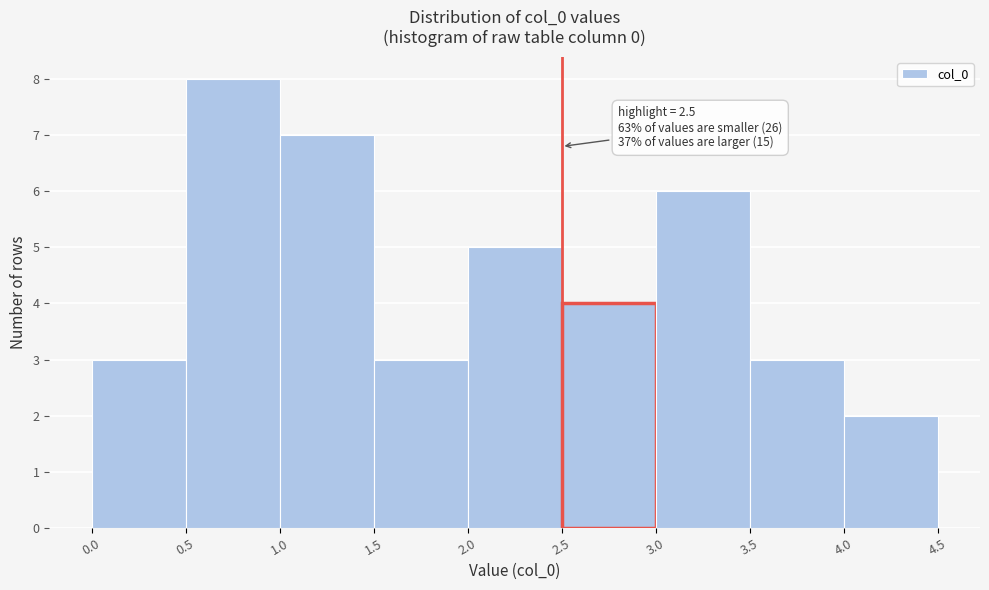

Over which range of the x-axis is the bar tallest?

0.5 to 1.0